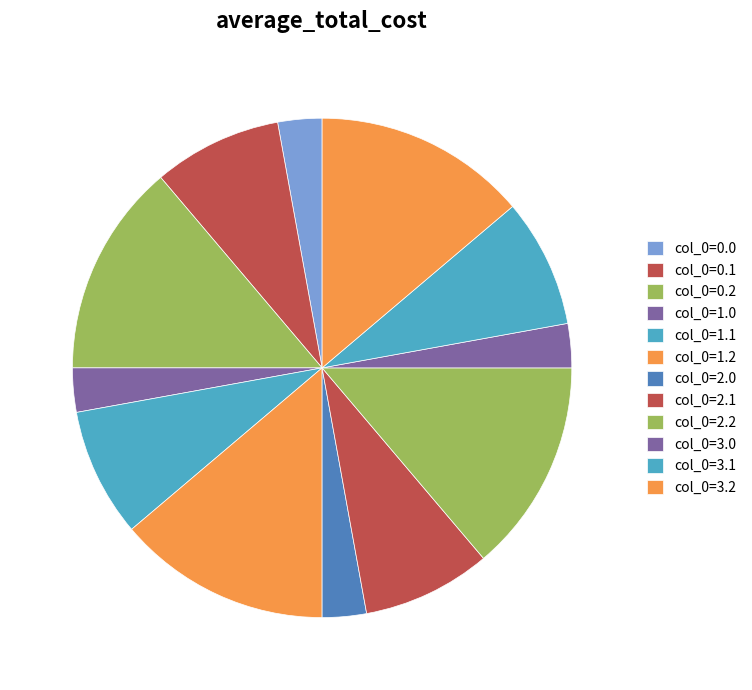

How many slices are in this pie chart?

12